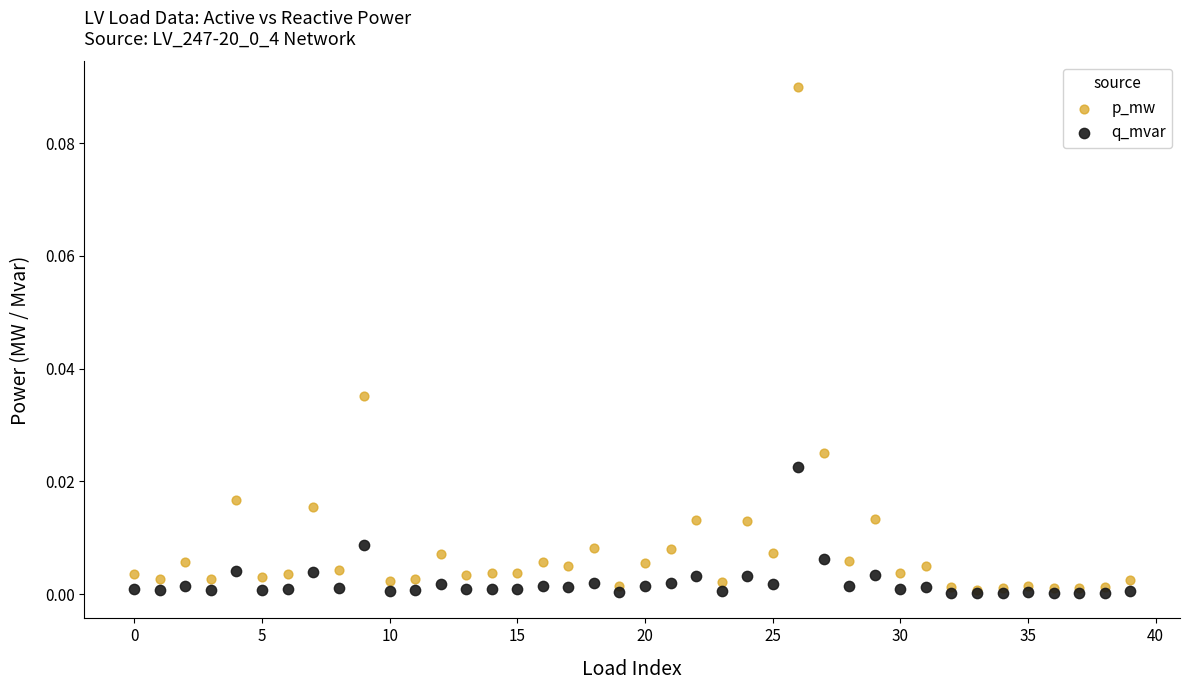

What are all the series names shown in the legend?

p_mw, q_mvar